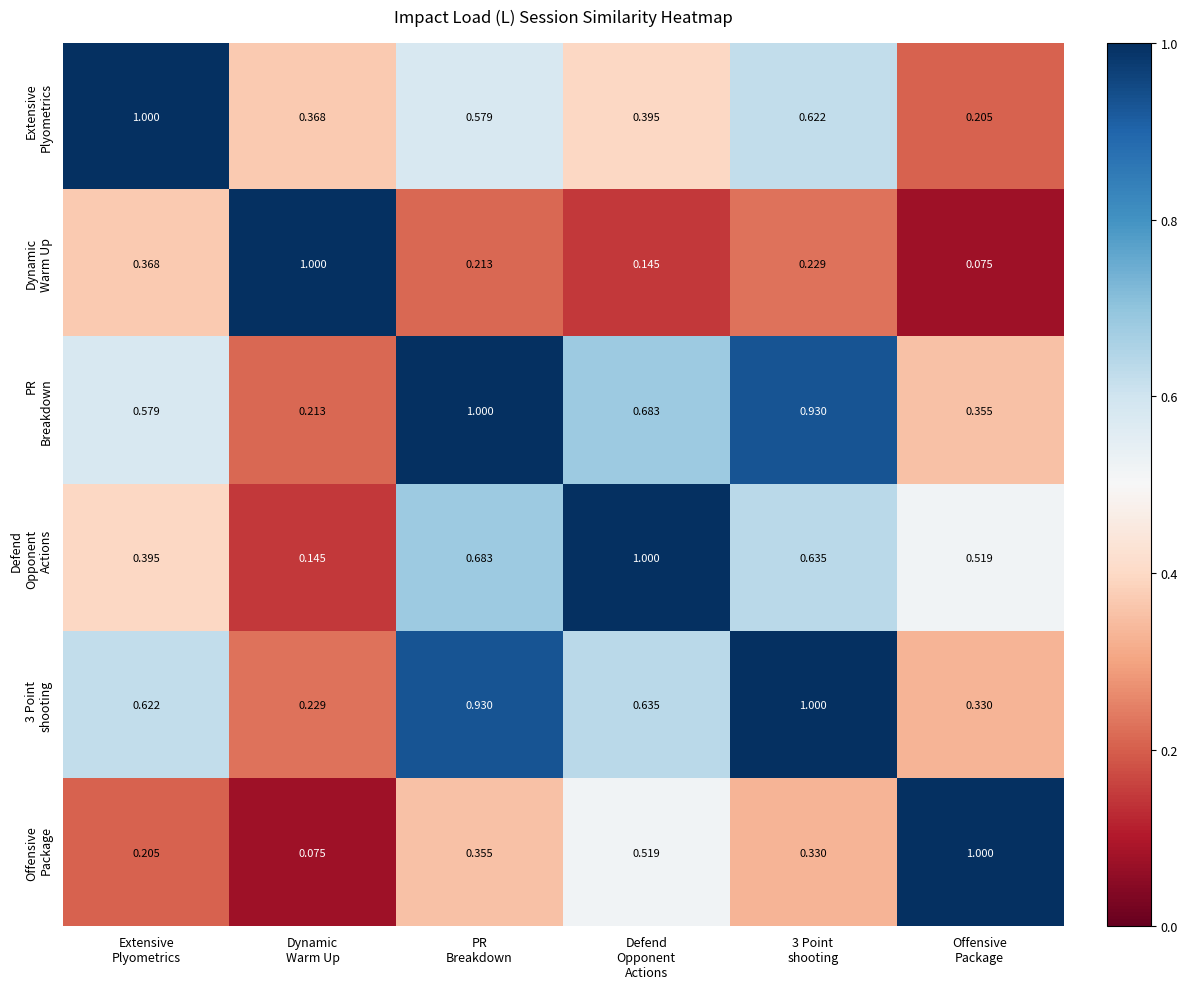

Which label corresponds to the largest value in the chart?

Extensive
Plyometrics